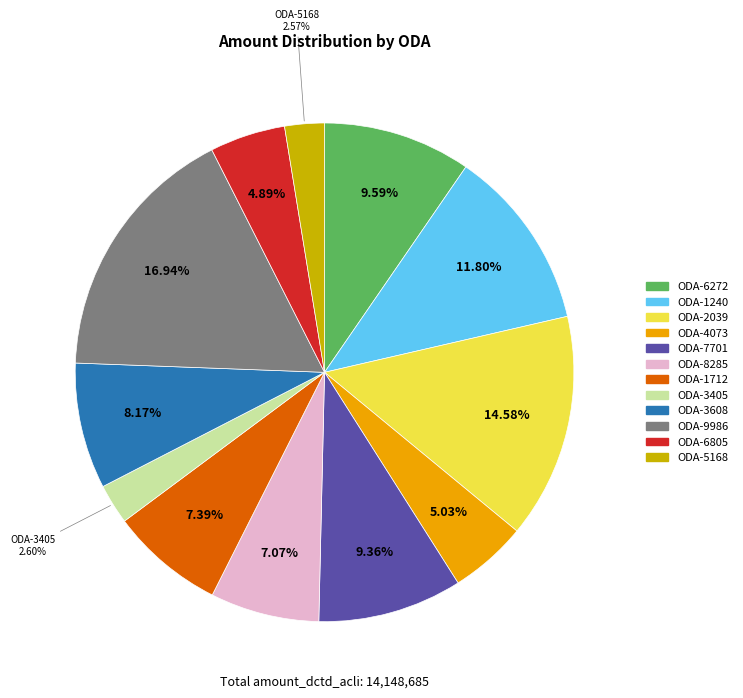

Does any single category account for the majority?

No